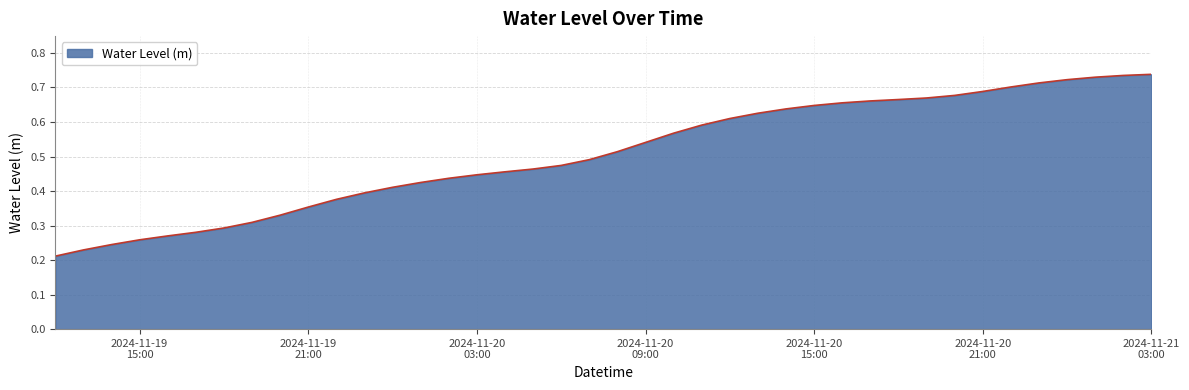

What is the difference between the second highest and minimum values?

0.5